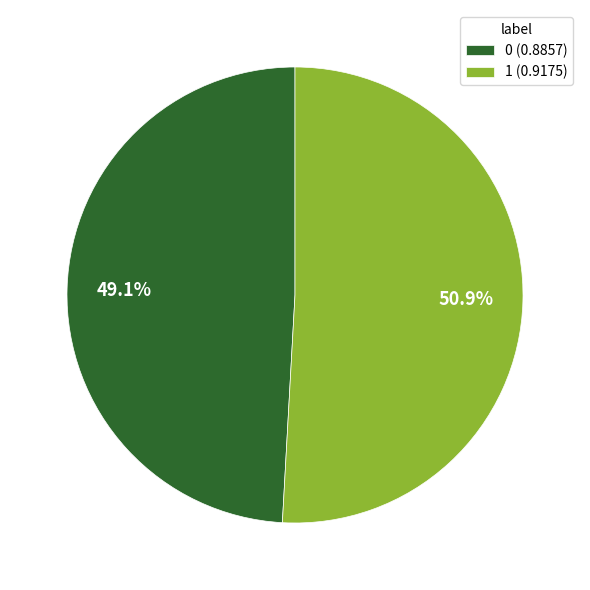

How much of the chart is everything except 1?

49.1%